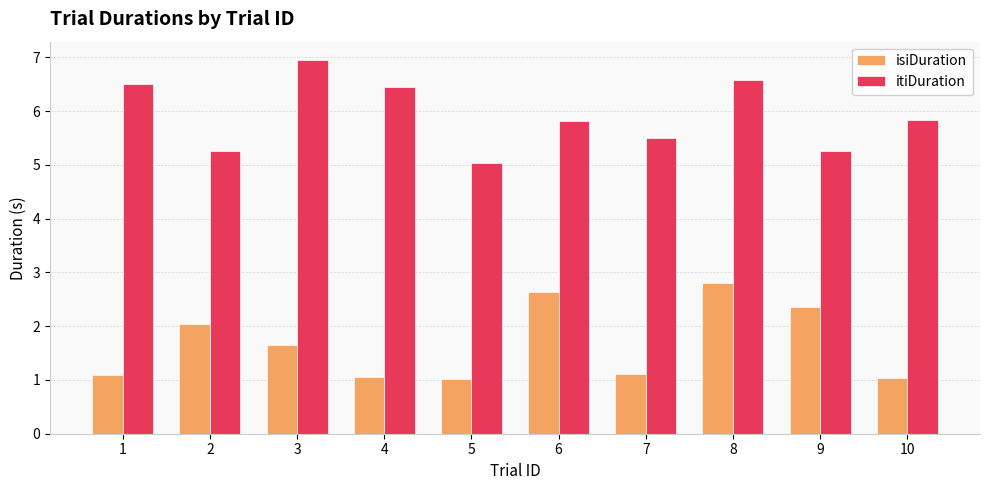

List the series in order of their peak value, lowest first.

isiDuration, itiDuration